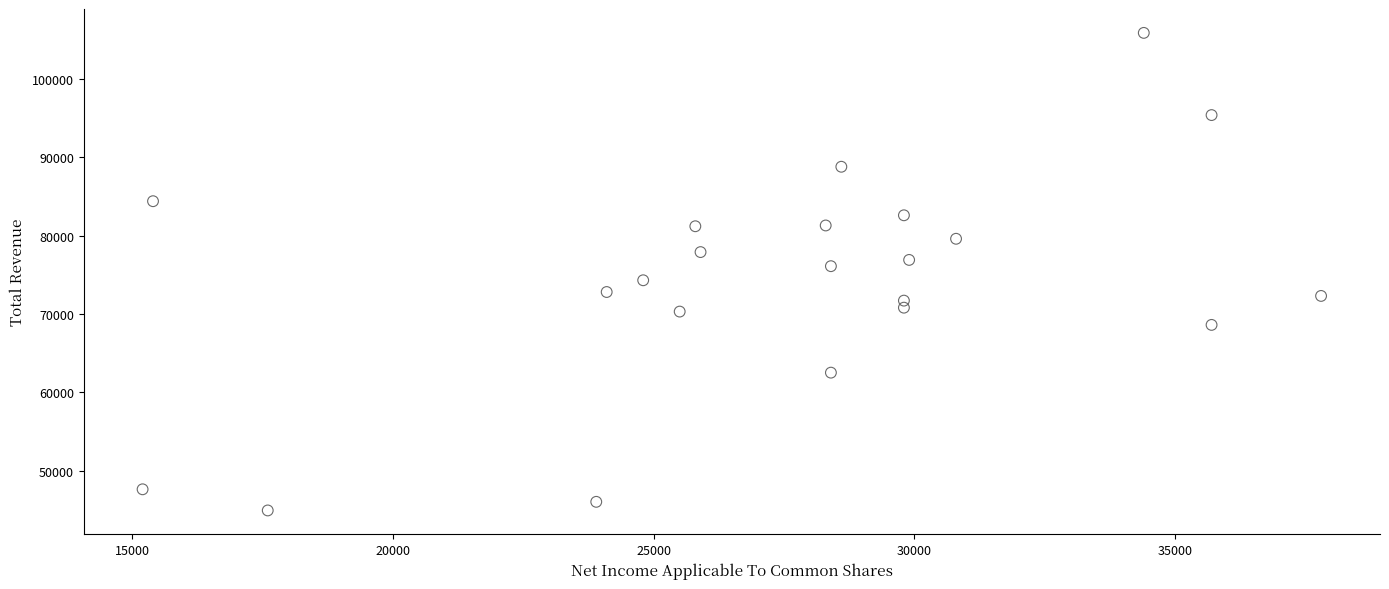

What is the range of Y values (max minus min)?

61000